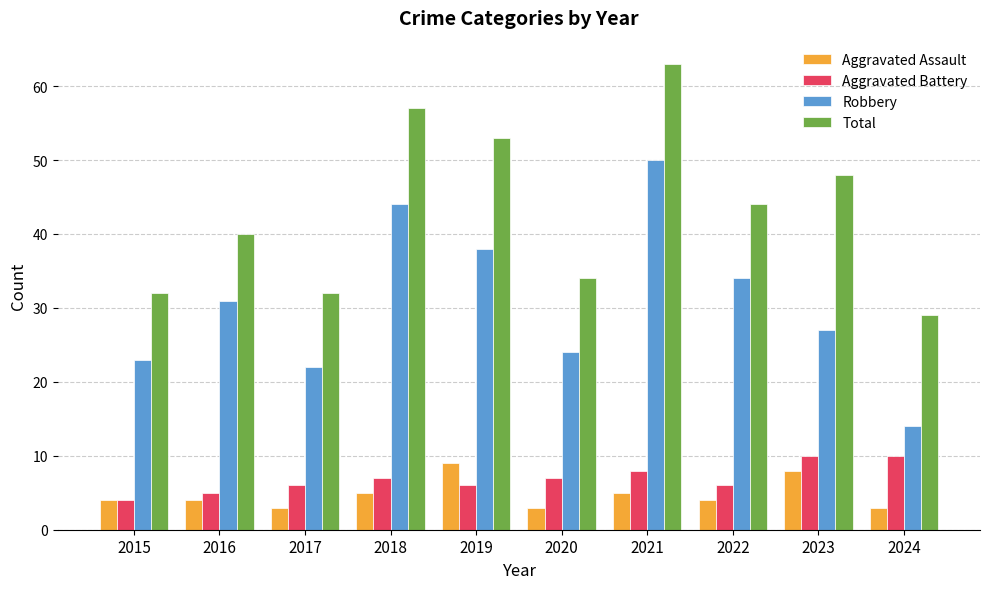

At which label does Robbery reach its minimum?

2024